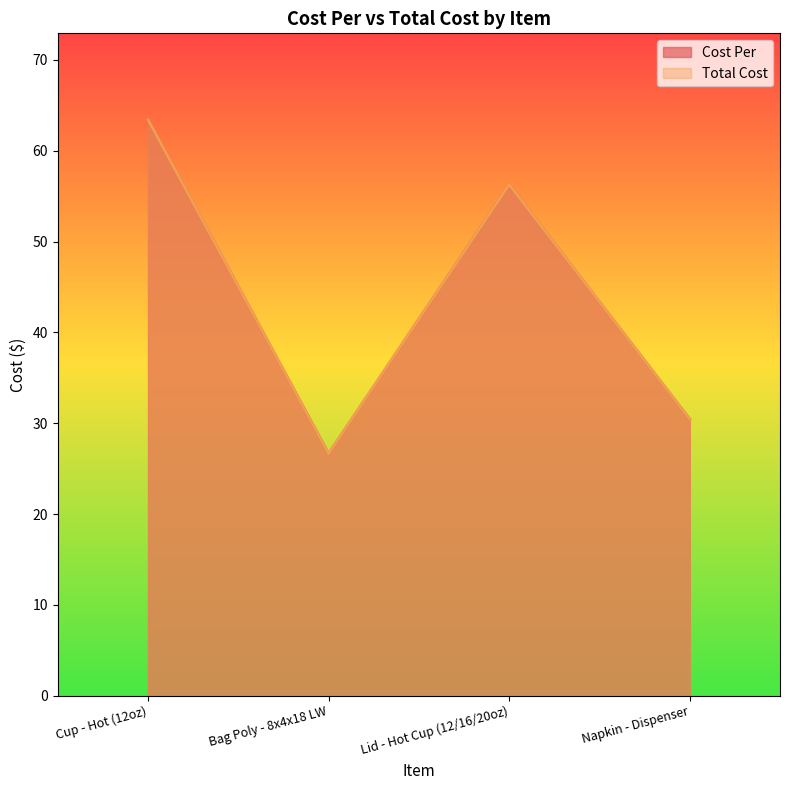

Which has a higher value, Cup - Hot (12oz) or Bag Poly - 8x4x18 LW?

Cup - Hot (12oz)